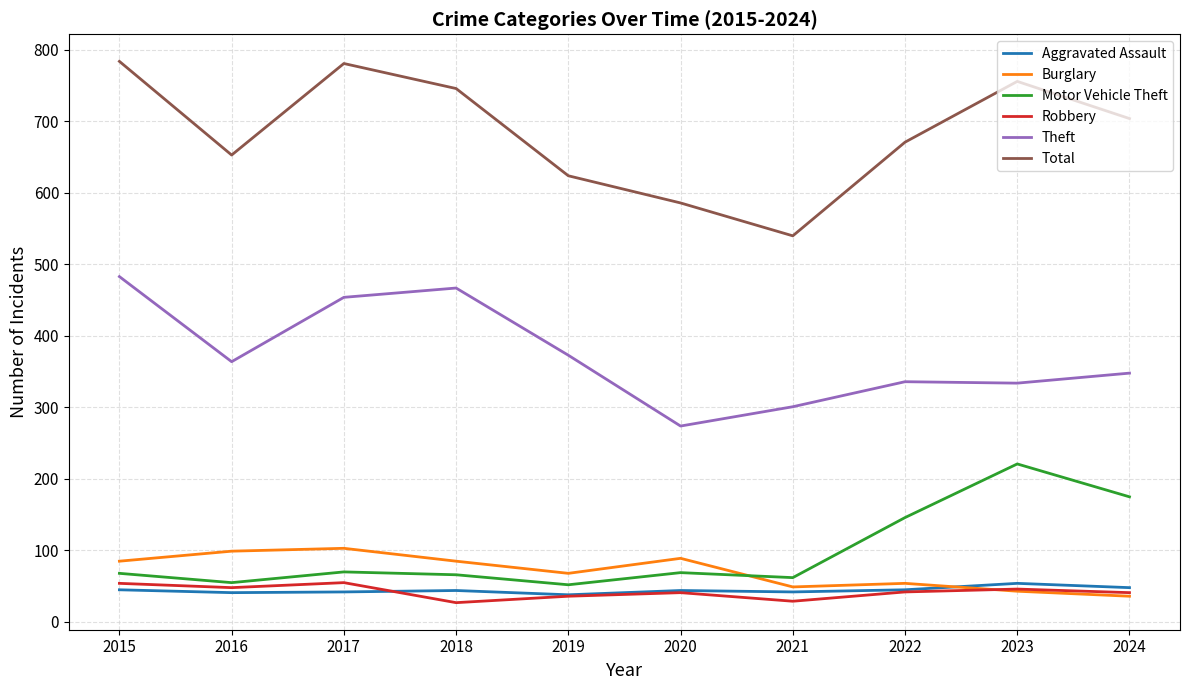

Which series changed the most between 2015 and 2019?

Total